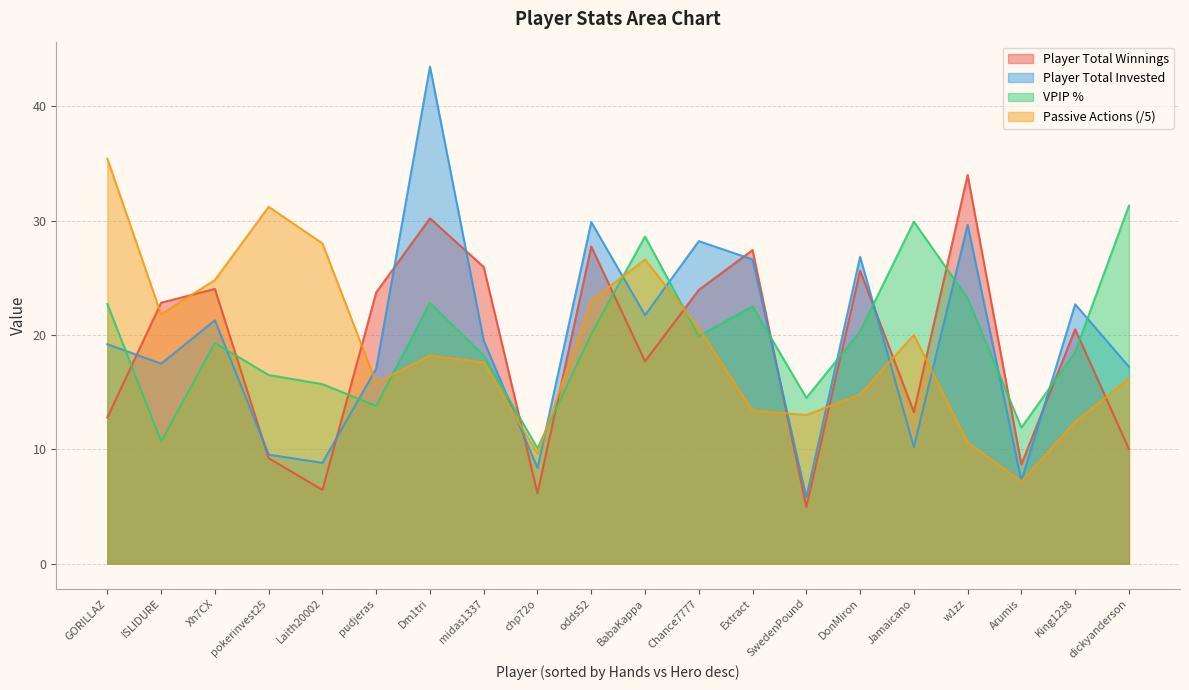

Is it true that Passive Actions equals 31.2 at pokerinvest25?

True